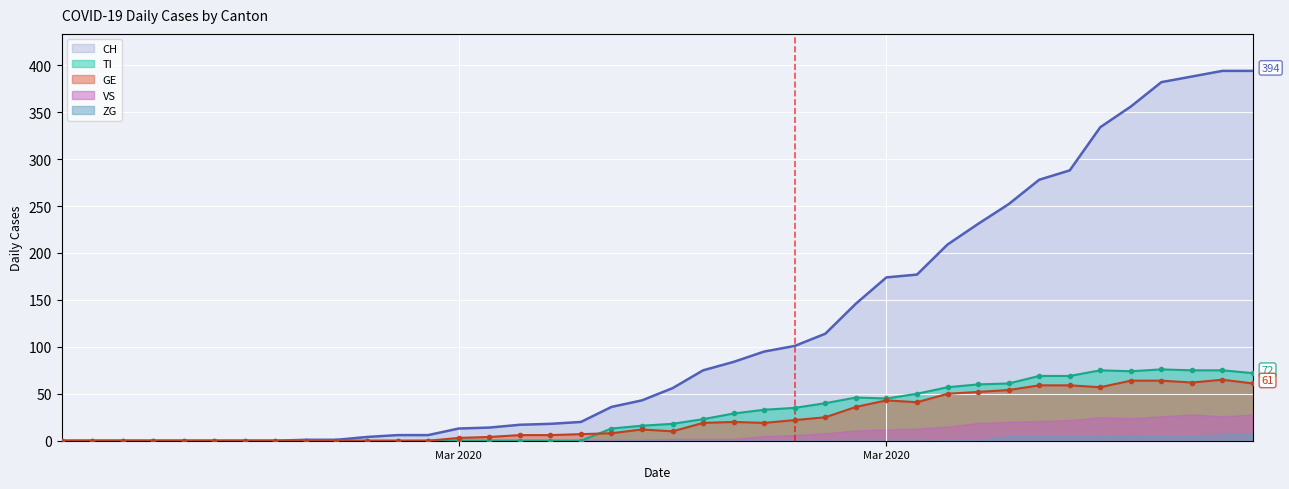

What is the highest value of the GE series?

65